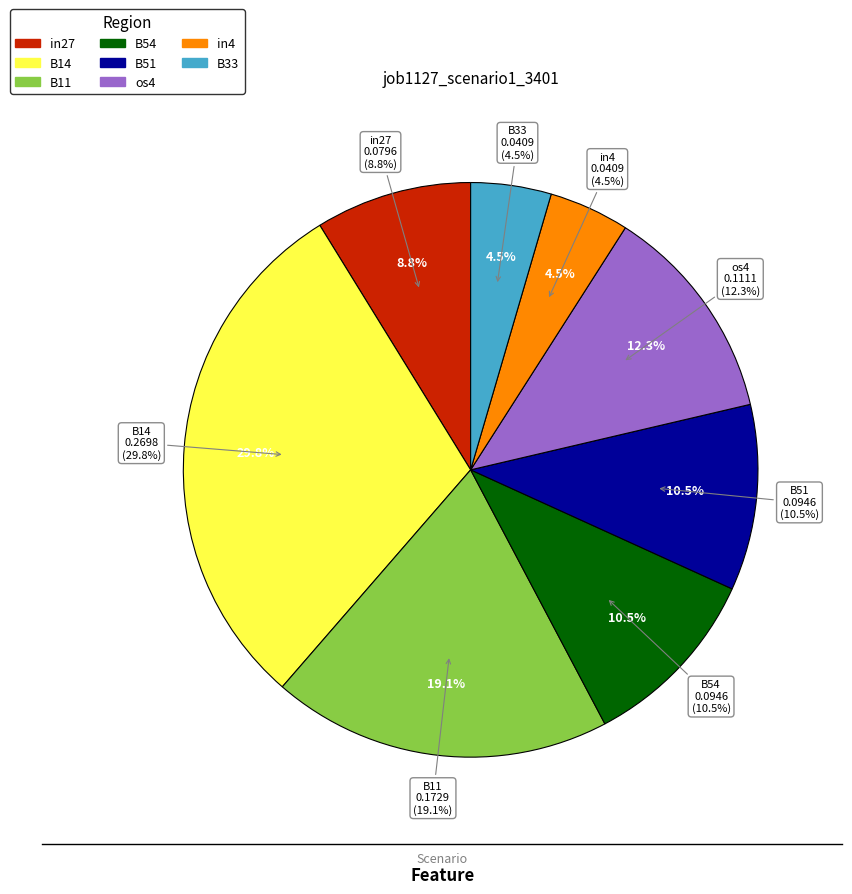

What is the smallest slice in the pie chart?

in4